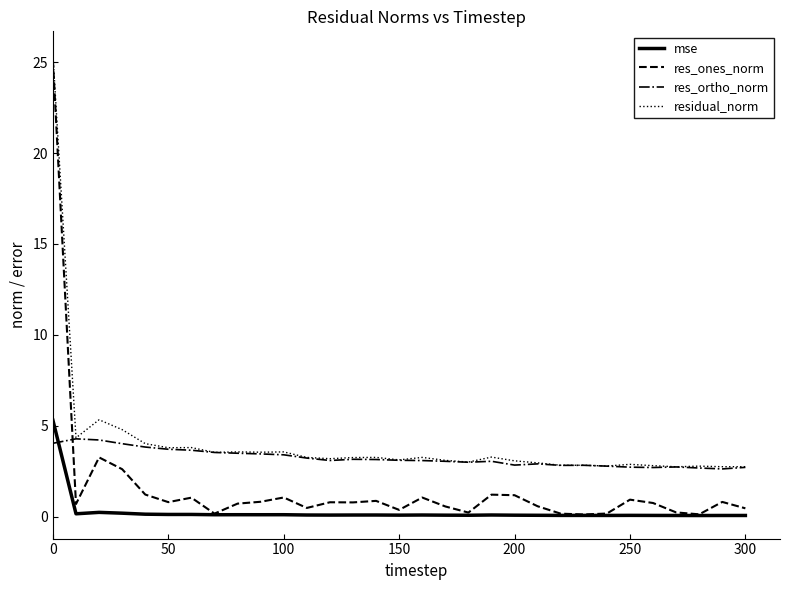

True or false: res_ortho_norm and mse cross at least once.

True